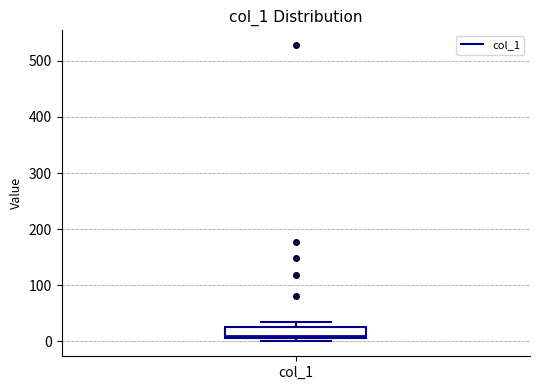

Where is the upper edge of the box for col_1 on the y-axis? The values are not printed on the chart, so give them approximately, as read against the axis.

30